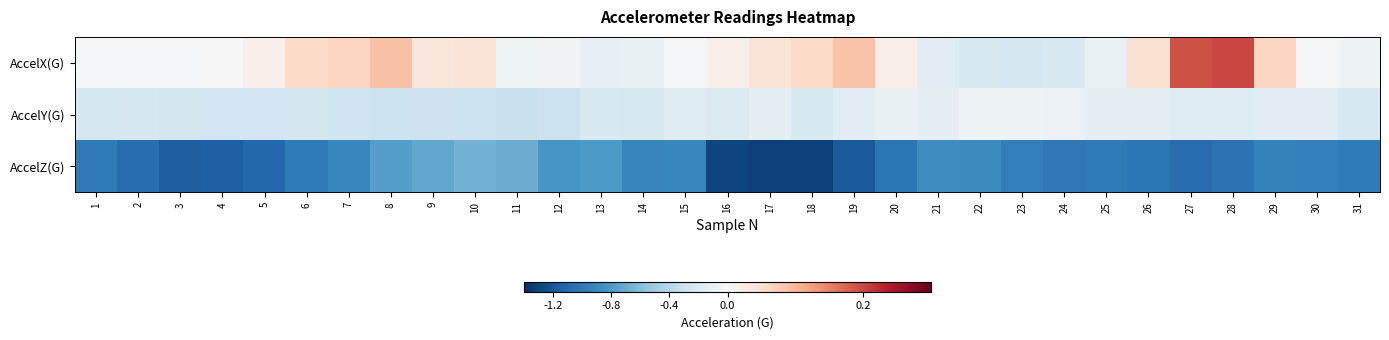

Reading right to left, list all the values displayed in this chart.

AccelX(G): 31=-0.1	30=-0.0	29=0.1	28=0.2	27=0.2	26=0.0	25=-0.1	24=-0.2	23=-0.2	22=-0.2	21=-0.1	20=0.0	19=0.1	18=0.1	17=0.0	16=0.0	15=-0.0	14=-0.1	13=-0.1	12=-0.1	11=-0.1	10=0.0	9=0.0	8=0.1	7=0.1	6=0.1	5=0.0	4=-0.0	3=-0.0	2=-0.0	1=-0.0
AccelY(G): 31=-0.2	30=-0.2	29=-0.2	28=-0.2	27=-0.2	26=-0.1	25=-0.1	24=-0.1	23=-0.1	22=-0.1	21=-0.1	20=-0.1	19=-0.2	18=-0.2	17=-0.1	16=-0.2	15=-0.2	14=-0.2	13=-0.2	12=-0.3	11=-0.3	10=-0.3	9=-0.3	8=-0.3	7=-0.3	6=-0.3	5=-0.3	4=-0.3	3=-0.3	2=-0.2	1=-0.2
AccelZ(G): 31=-1.0	30=-1.0	29=-0.9	28=-1.0	27=-1.1	26=-1.0	25=-1.0	24=-1.0	23=-1.0	22=-0.9	21=-0.9	20=-1.0	19=-1.2	18=-1.3	17=-1.3	16=-1.3	15=-0.9	14=-0.9	13=-0.8	12=-0.8	11=-0.7	10=-0.7	9=-0.7	8=-0.8	7=-0.9	6=-1.0	5=-1.1	4=-1.1	3=-1.2	2=-1.1	1=-1.0